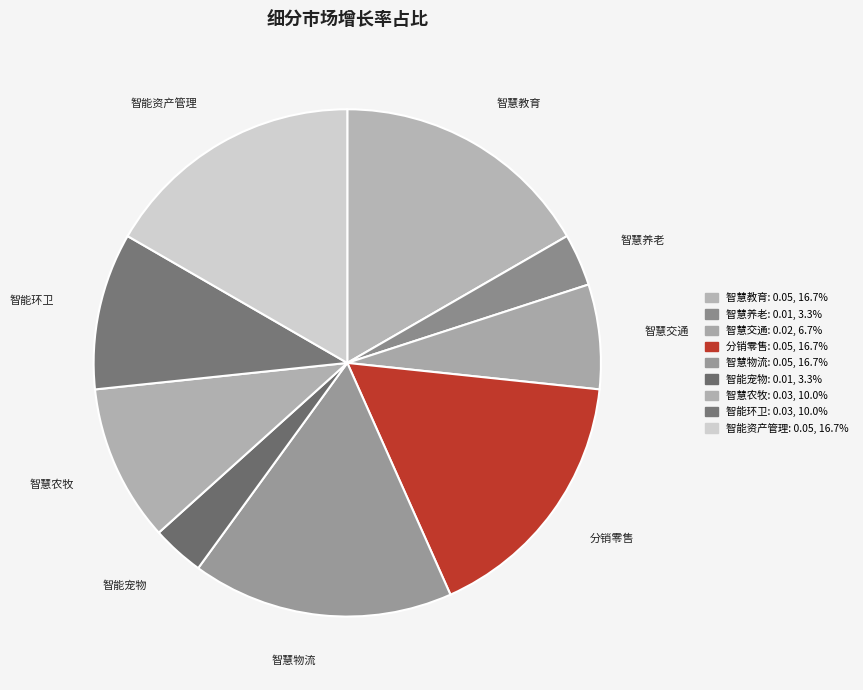

Which has a higher value, 智慧教育 or 智慧农牧?

智慧教育